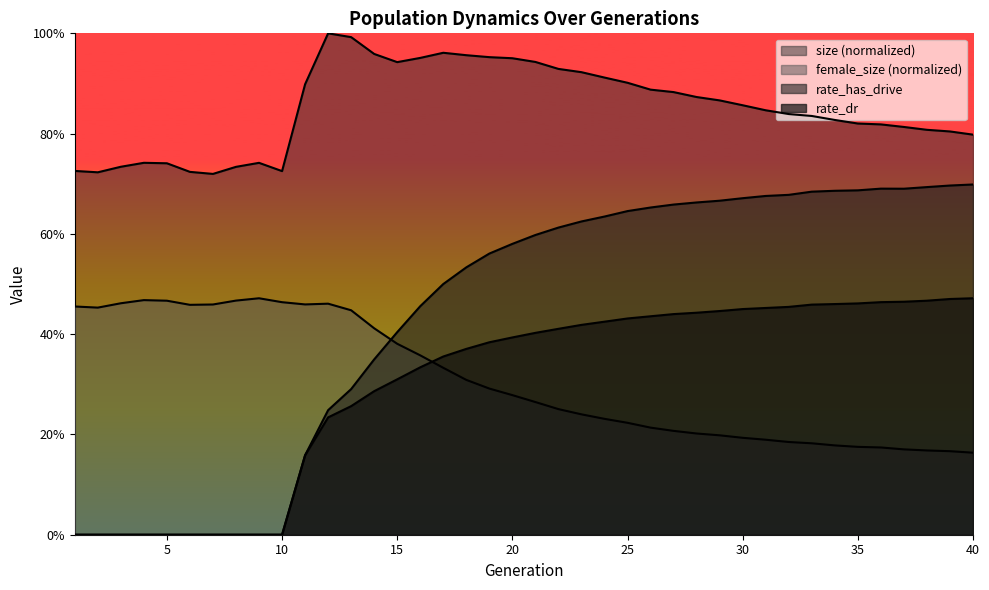

What is the difference between the second highest and second lowest values in the rate_dr series?

0.5